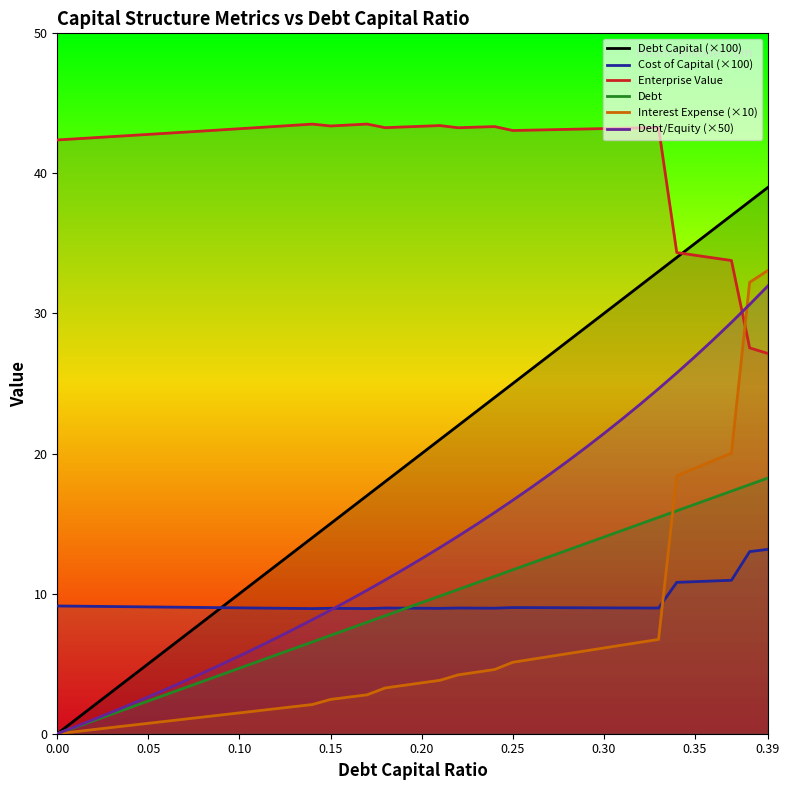

Which category has the highest value in the Debt Capital (×100) series?

0.39